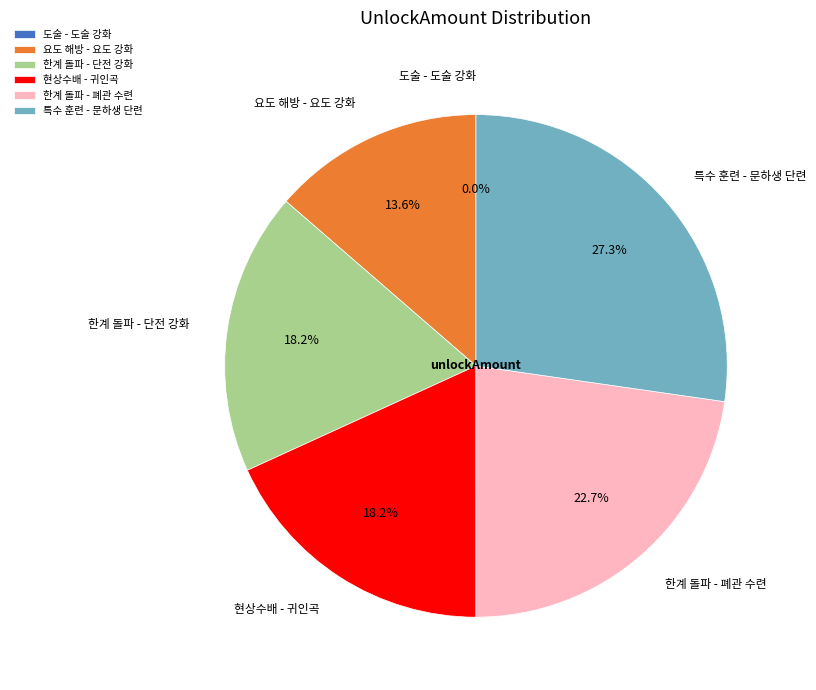

Which category has the biggest portion of the pie?

특수 훈련 - 문하생 단련